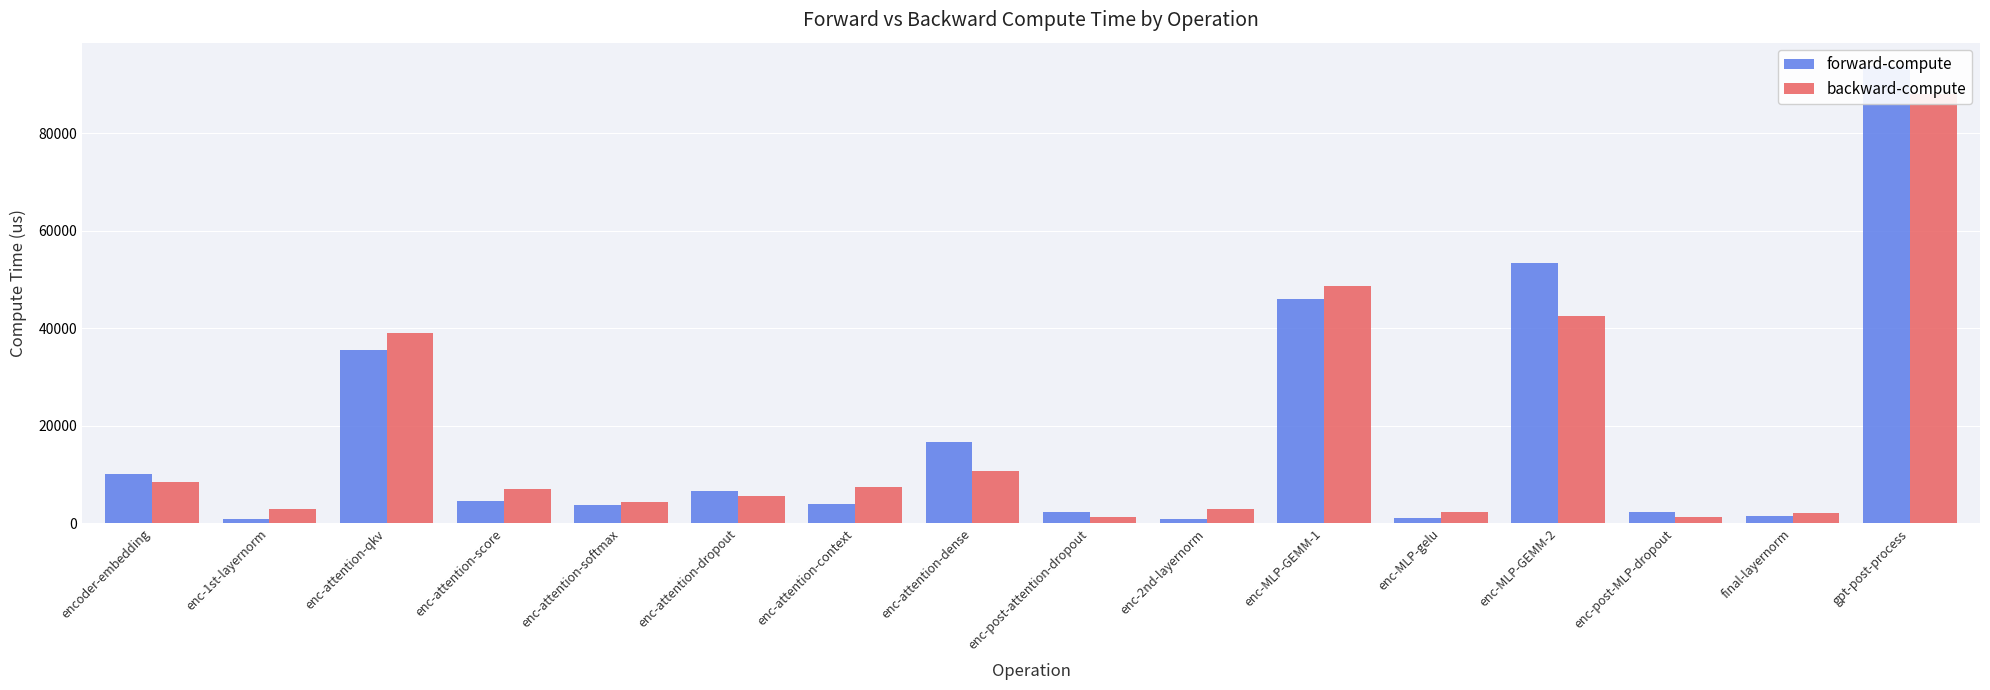

Where does the backward-compute series first go above 7107?

encoder-embedding